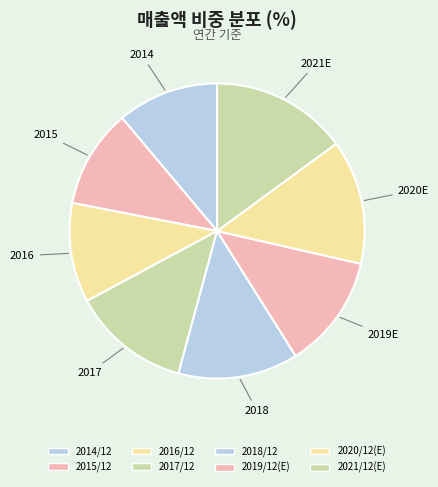

What is the smallest slice in the pie chart?

2015/12